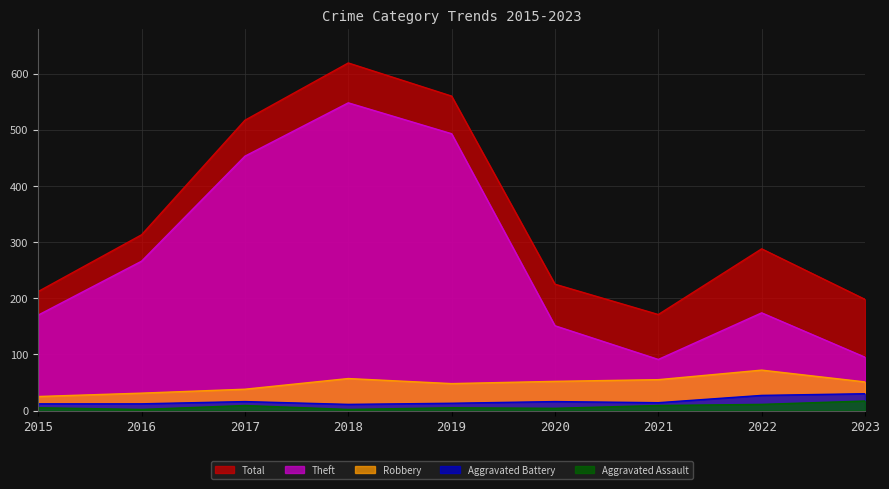

Reading right to left, extract all data points from this chart.

Aggravated Assault: 2023=17	2022=11	2021=9	2020=4	2019=5	2018=2	2017=9	2016=2	2015=5
Aggravated Battery: 2023=30	2022=27	2021=14	2020=16	2019=13	2018=11	2017=16	2016=12	2015=12
Robbery: 2023=51	2022=72	2021=55	2020=52	2019=48	2018=57	2017=38	2016=31	2015=25
Theft: 2023=95	2022=174	2021=91	2020=151	2019=493	2018=548	2017=453	2016=266	2015=170
Total: 2023=198	2022=288	2021=171	2020=225	2019=560	2018=619	2017=517	2016=313	2015=212